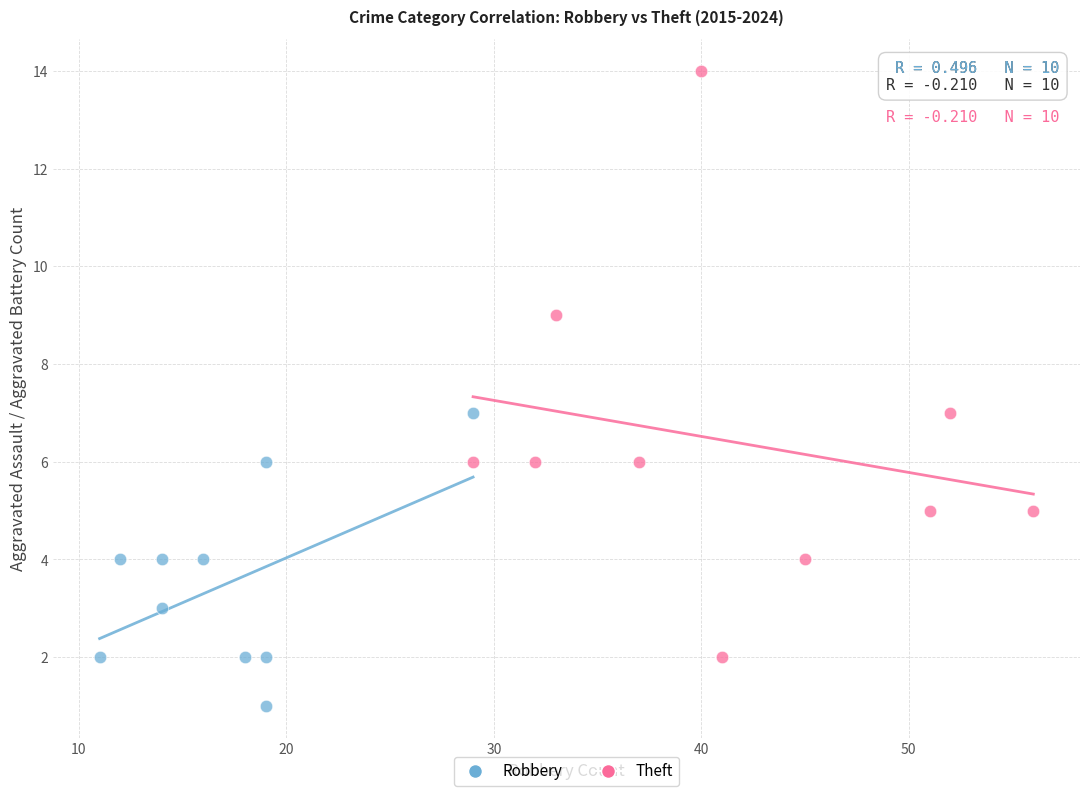

Which series reaches the minimum Y coordinate?

Robbery